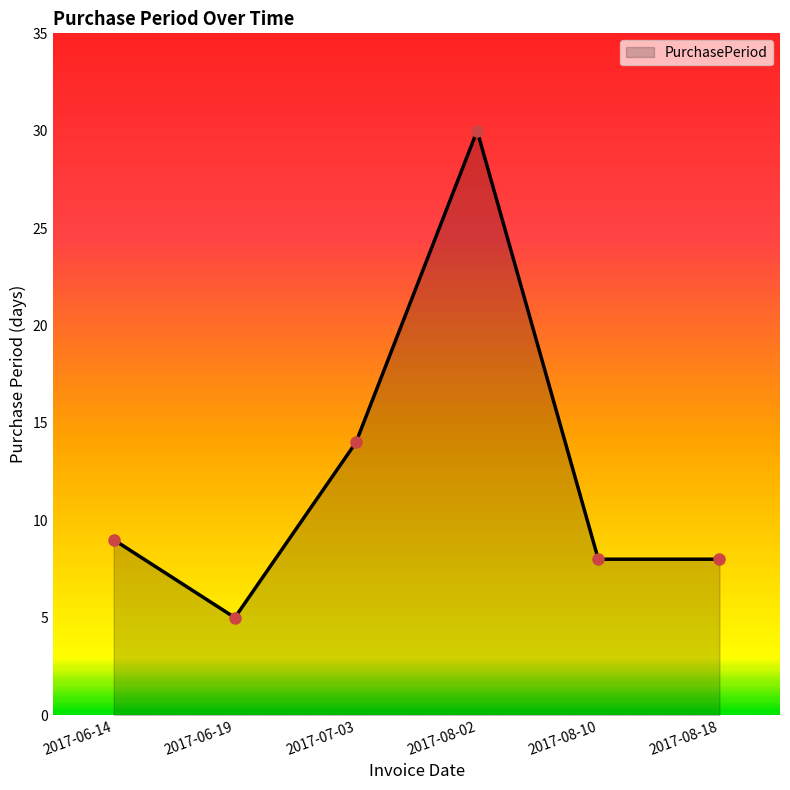

Count the number of data series in this chart.

1